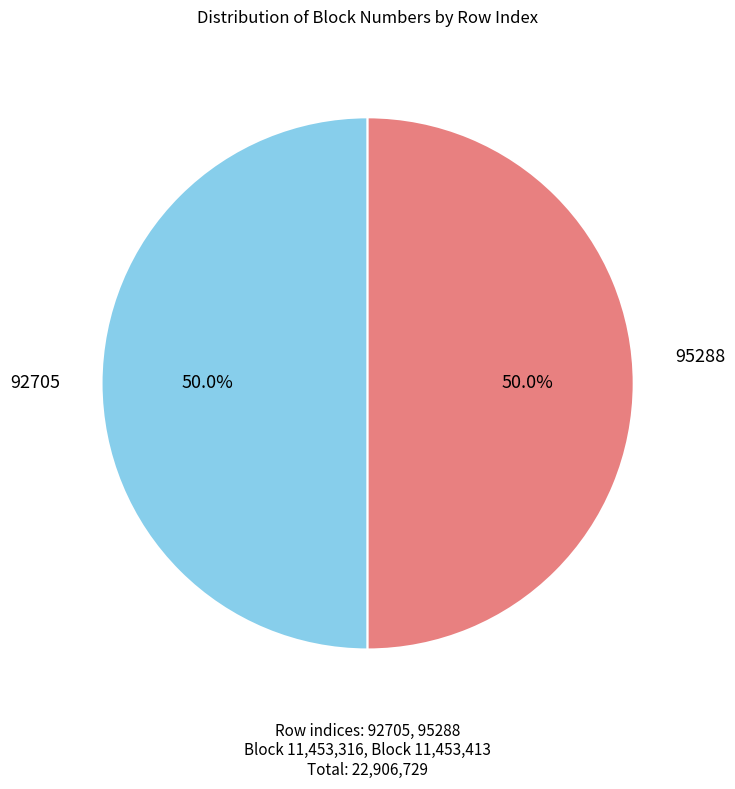

Rank the categories by value from lowest to highest.

92705, 95288